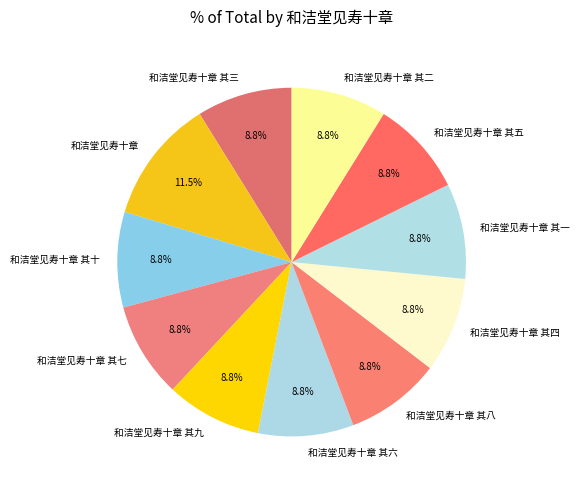

What percentage is the 和洁堂见寿十章 其六 slice, to the nearest percent?

9%